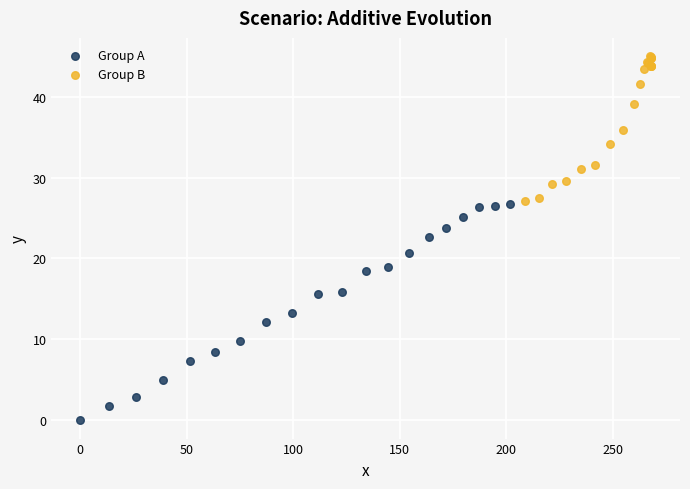

What are all the series names shown in the legend?

Group A, Group B